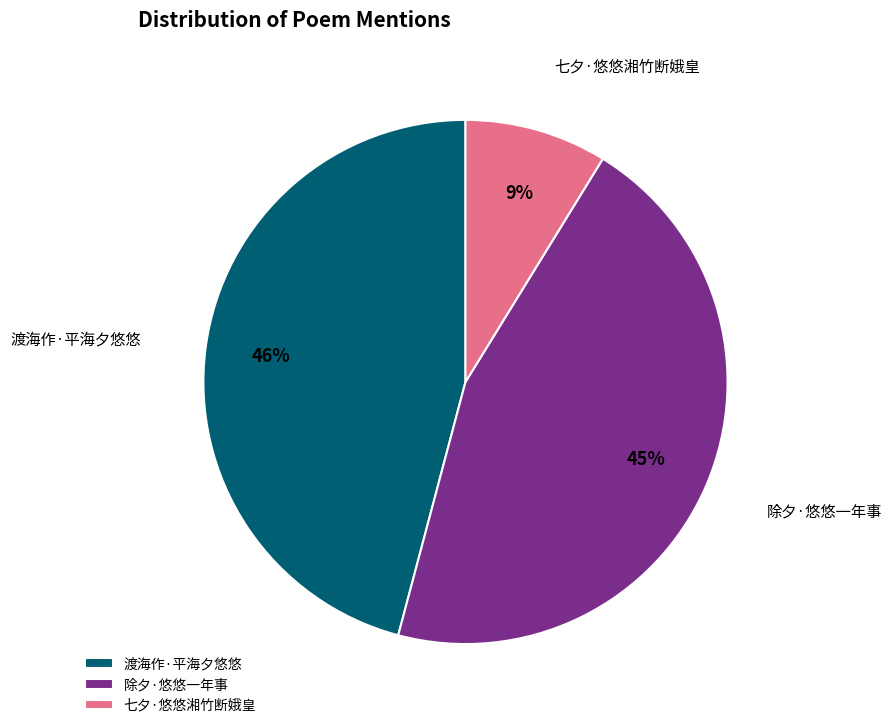

To the nearest percent, what is the combined percentage of 除夕·悠悠一年事 and 渡海作·平海夕悠悠?

91%